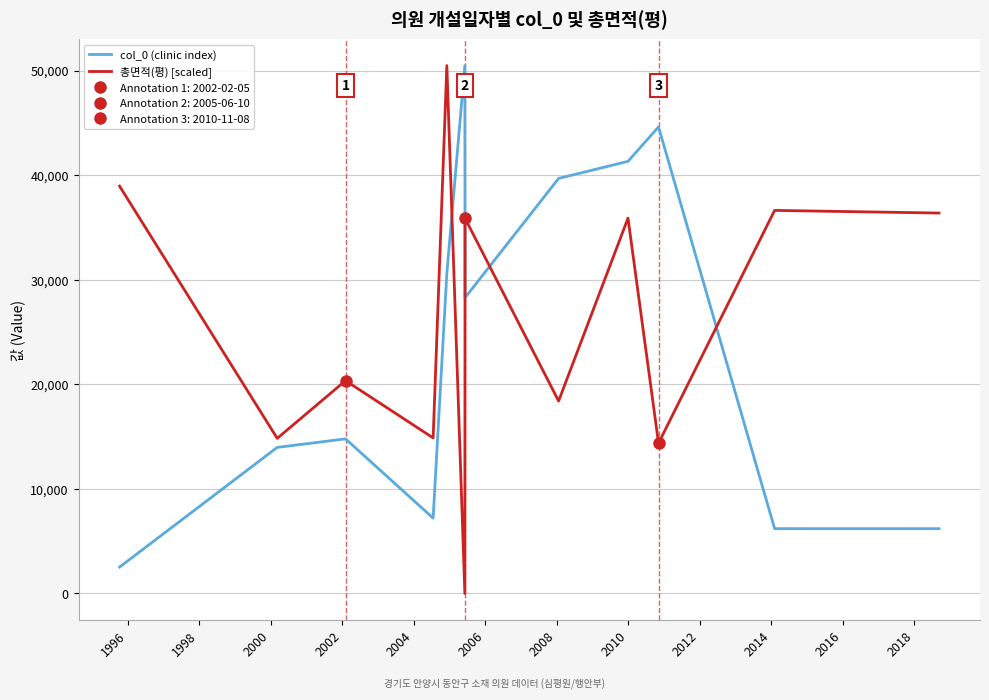

True or false: col_0 (clinic index) has more than 0 points higher than both neighbors.

True